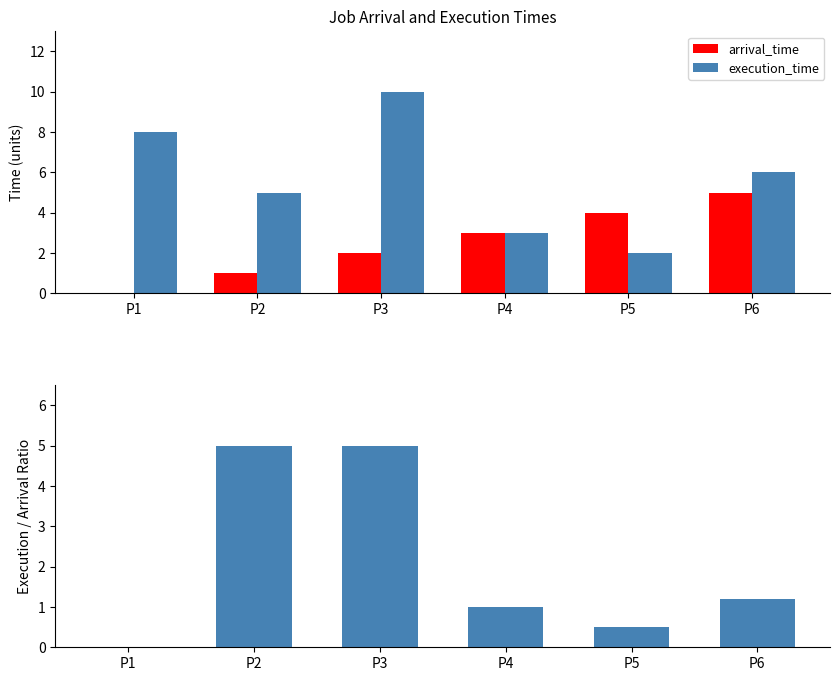

Does the chart contain any negative values?

No